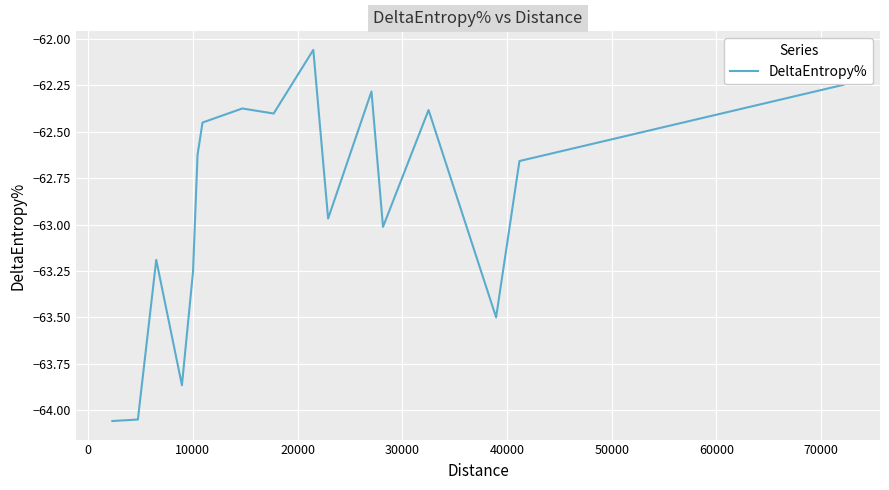

How many lines are shown in the chart?

1